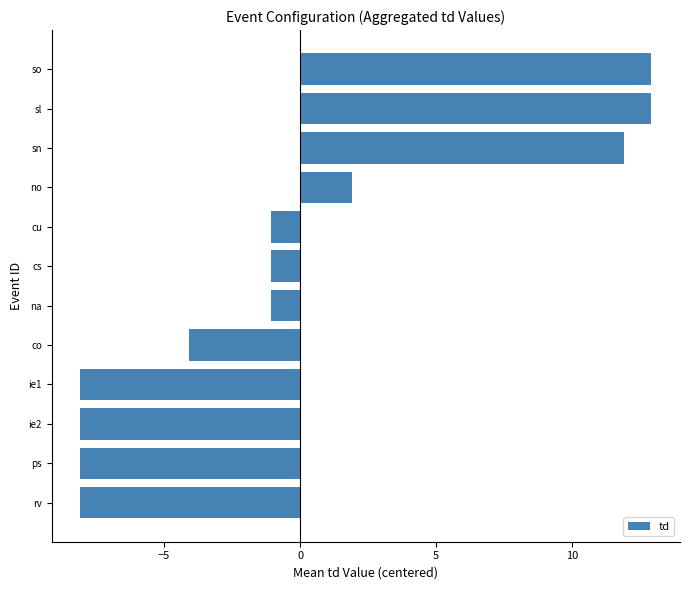

What is the minimum value shown in the chart?

-8.1